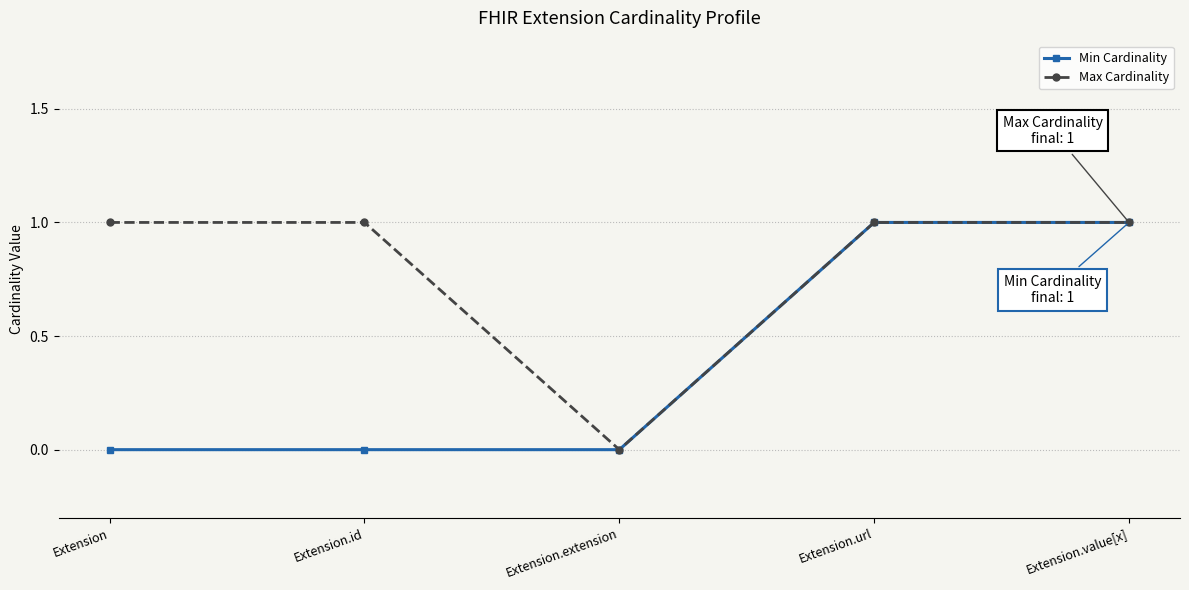

Does the chart display data point markers on the line(s)?

Yes